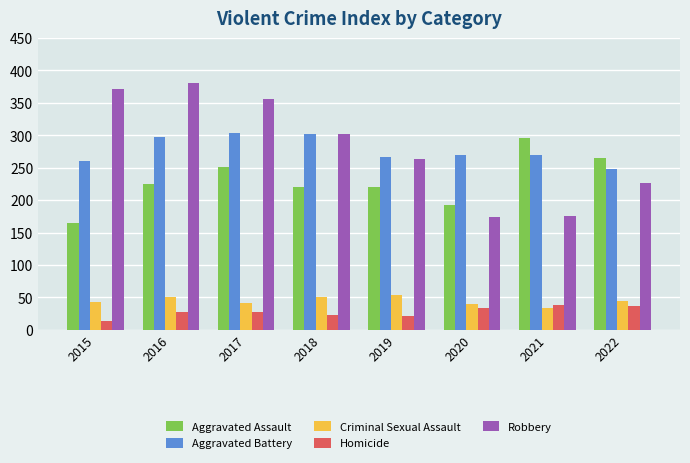

What is the difference between the maximum and minimum values in the Aggravated Battery series?

55